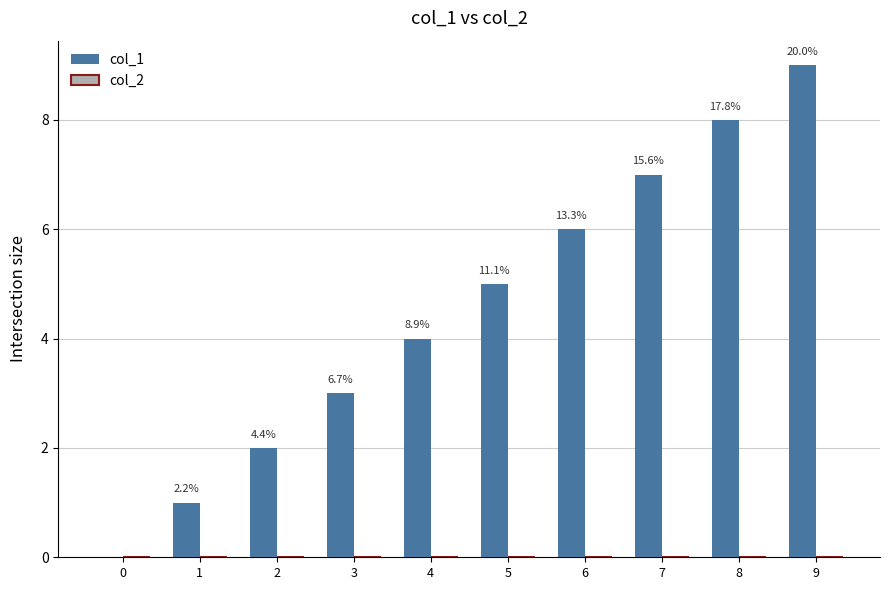

Are the bars horizontal?

No